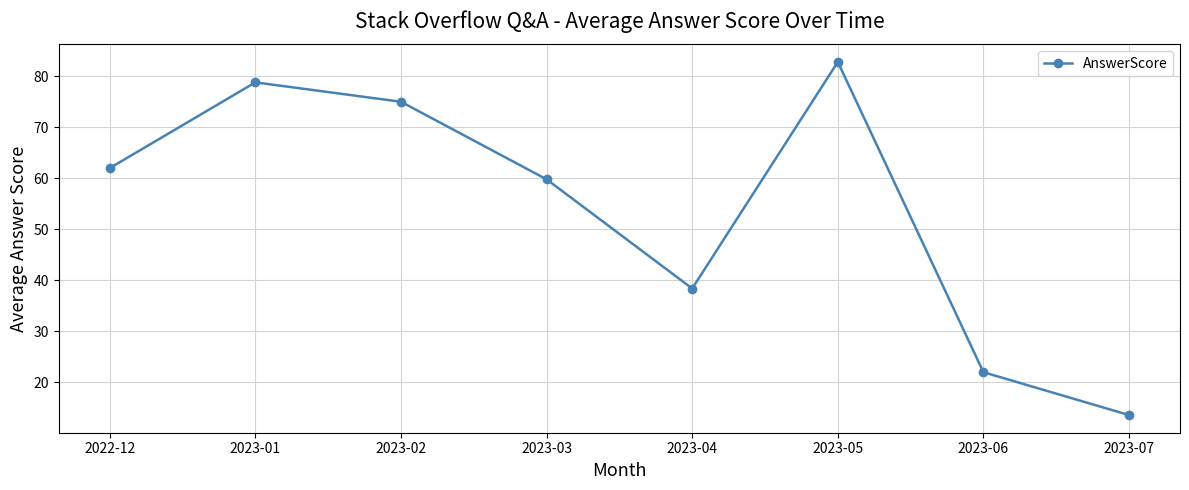

Reading left to right, list all the values displayed in this chart.

2022-12=62.0	2023-01=78.8	2023-02=75.0	2023-03=59.8	2023-04=38.4	2023-05=82.8	2023-06=22.0	2023-07=13.6